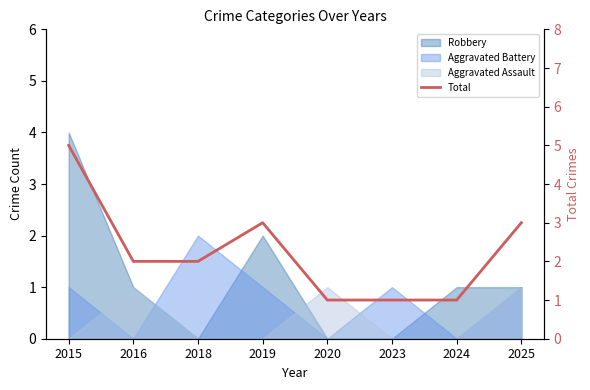

The value at 2018 is 1. True or false?

False